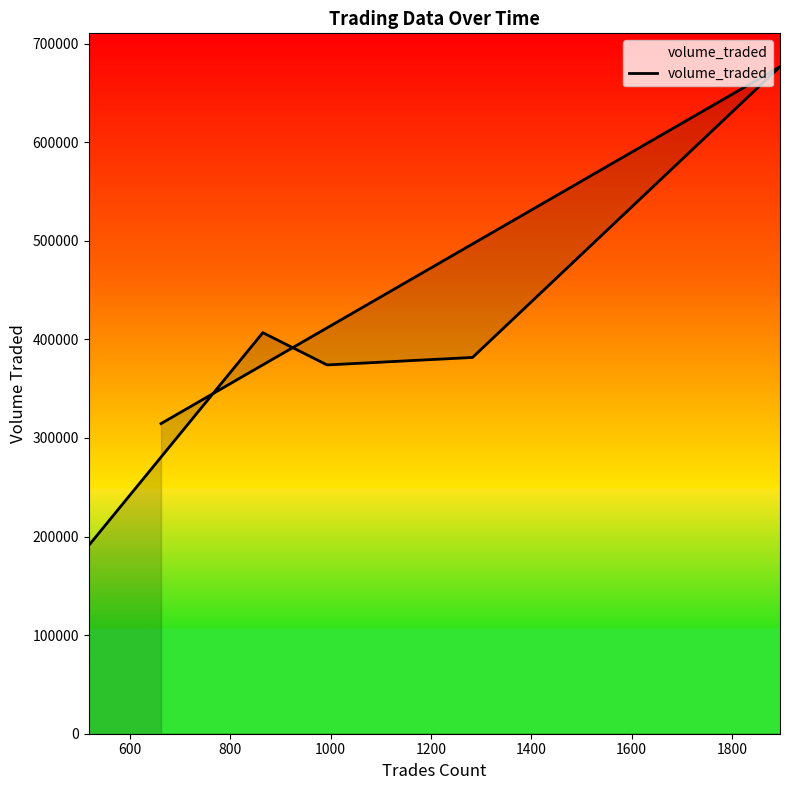

How many interior local peaks (higher than both neighbors) does the data have?

2